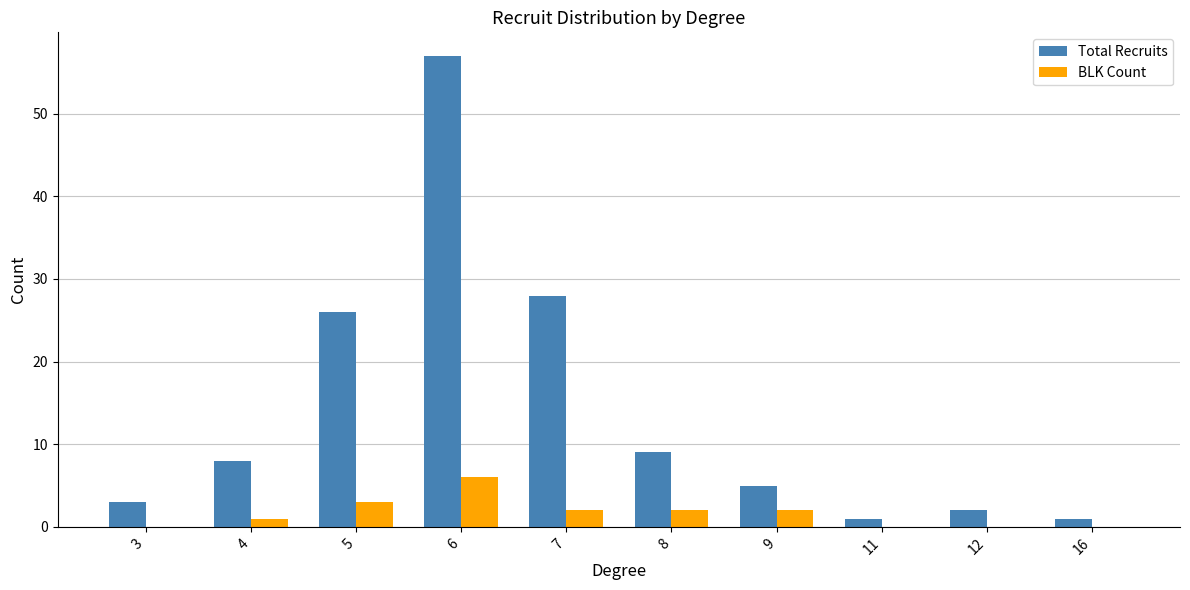

What is the total value across all series at 9?

7